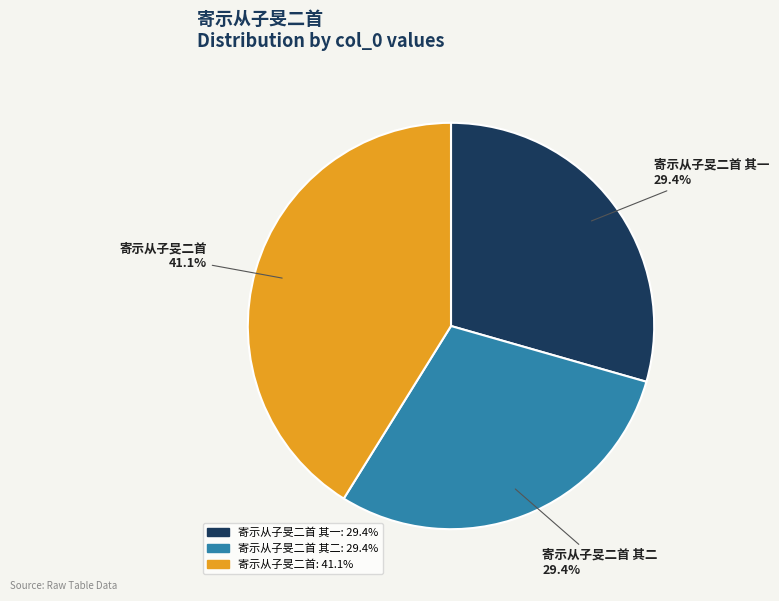

Is there a majority slice in this chart?

No